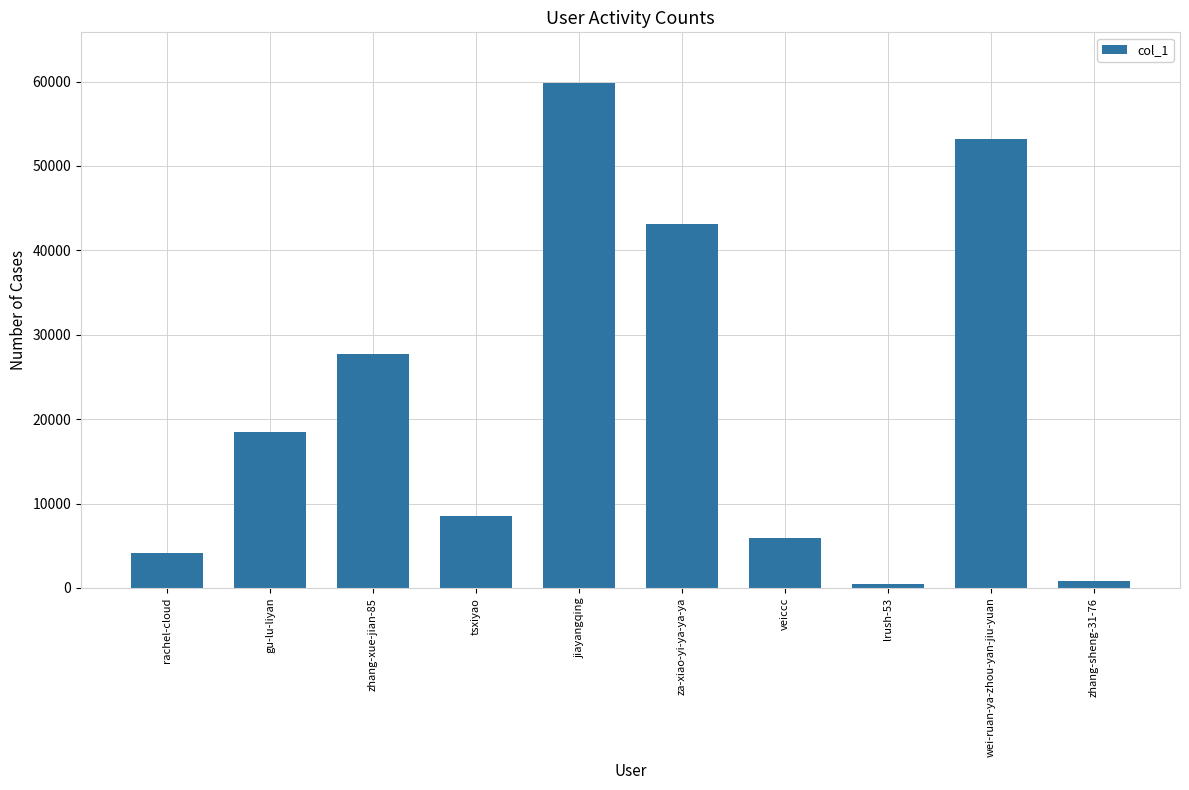

True or false: the data shows 21375 at za-xiao-yi-ya-ya-ya.

False